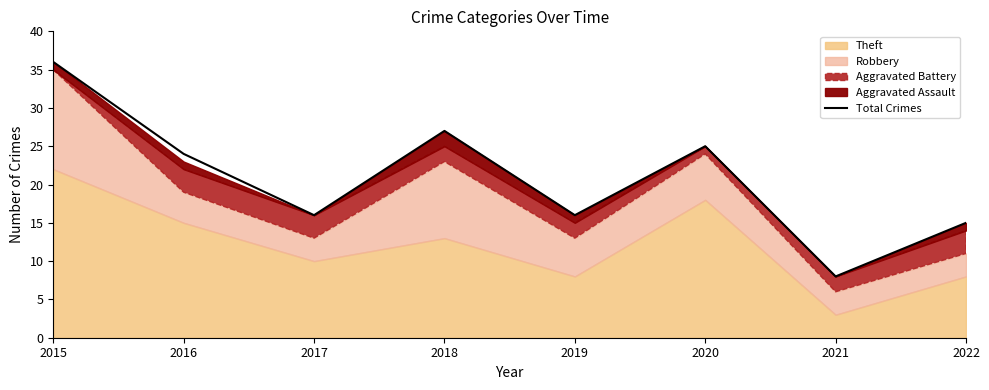

How many points are higher than both their immediate neighbors (excluding endpoints)?

2